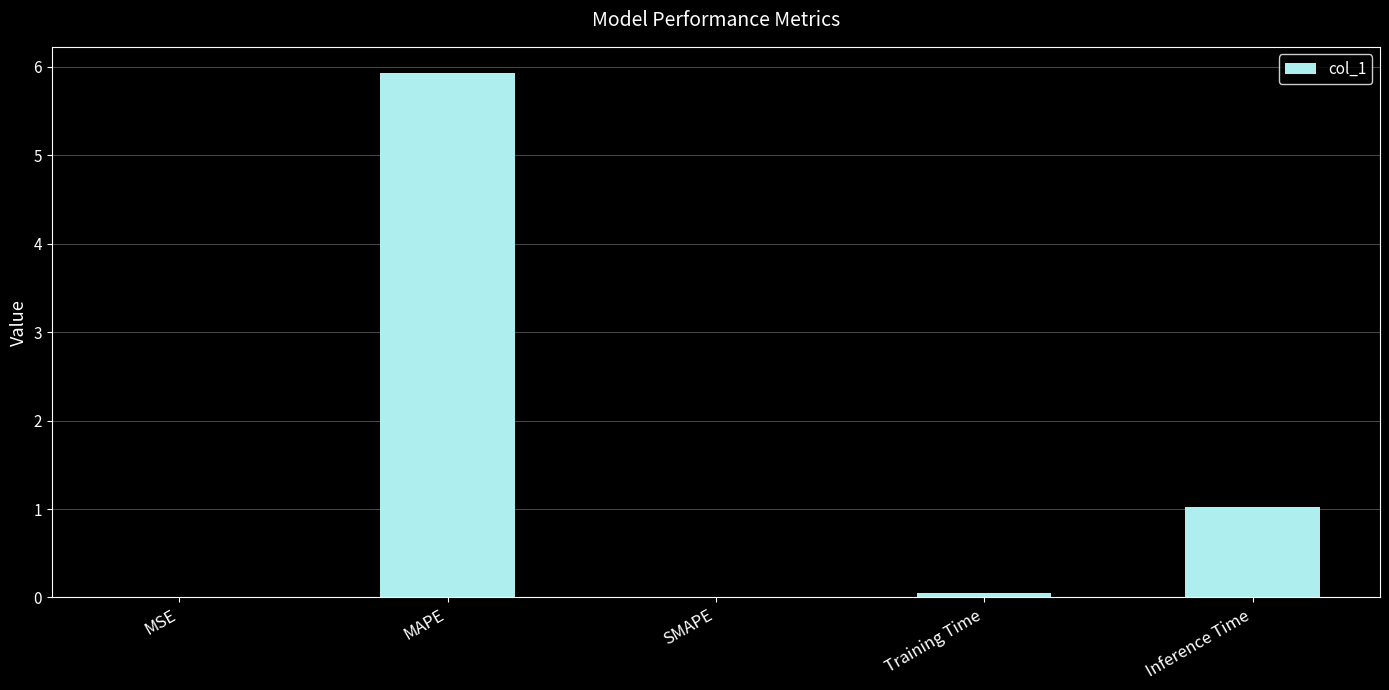

Which label corresponds to the largest value in the chart?

MAPE